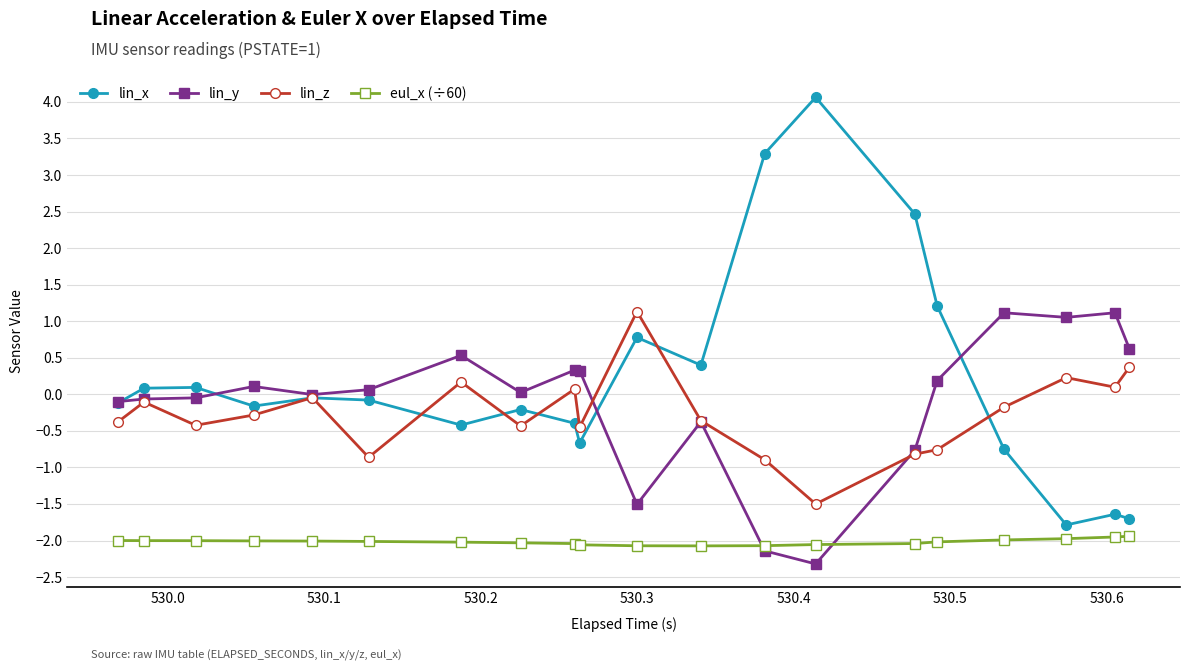

Which series has the widest spread of values?

lin_x